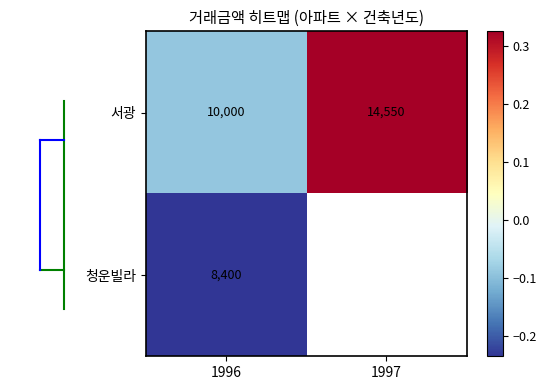

Is the value of 청운빌라 at 1996 greater than the value of 서광 at 1997?

No